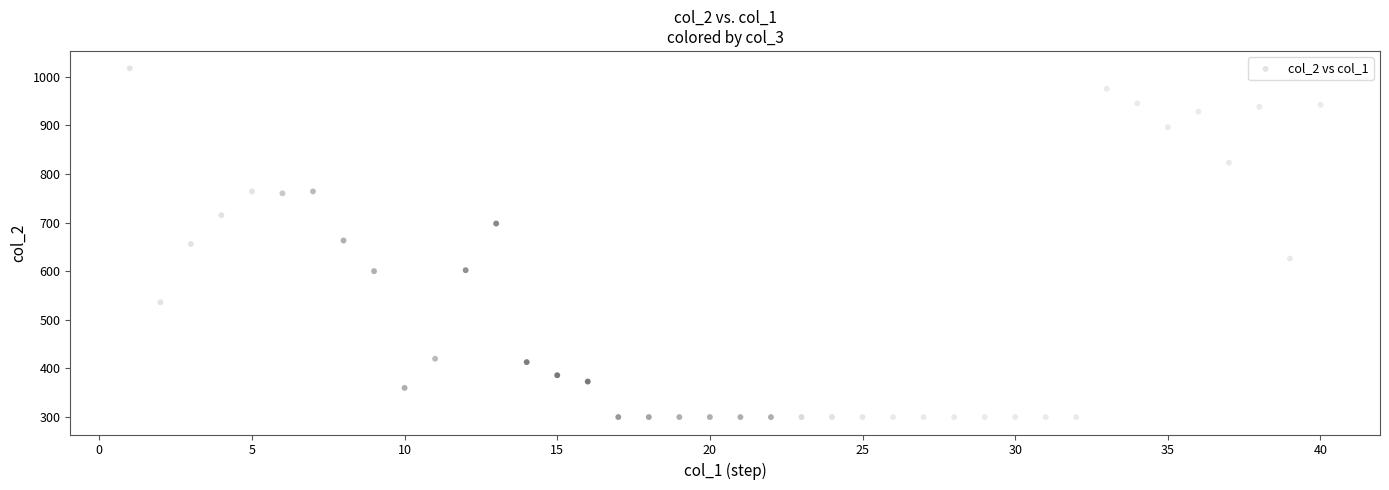

What is the range of Y values (max minus min)?

717